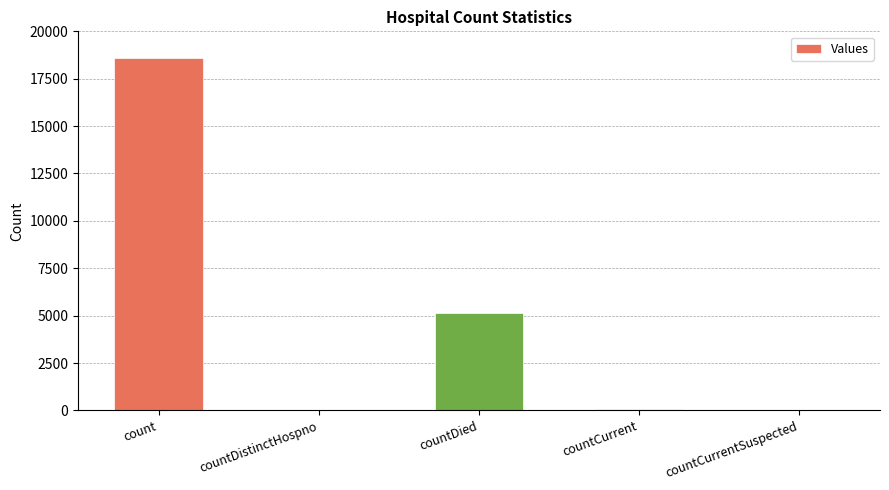

At which category does the chart reach its peak across all series?

count